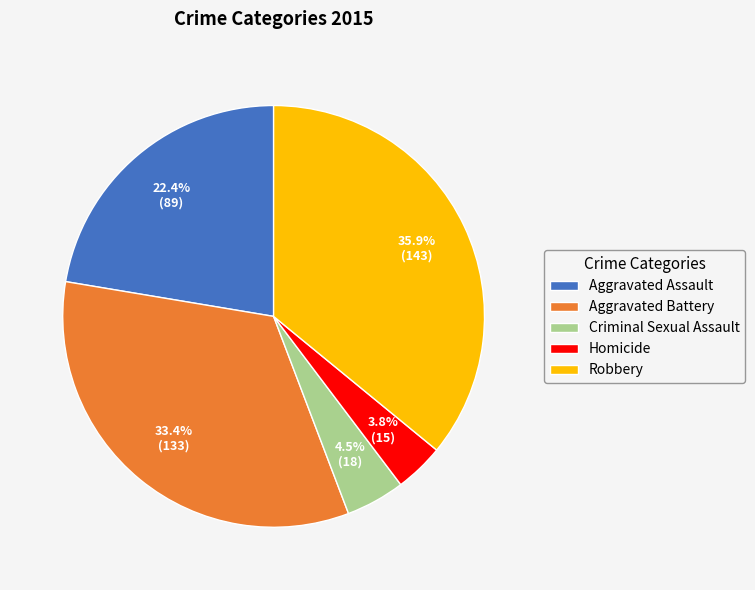

What percentage is the Aggravated Assault slice, to the nearest percent?

22%